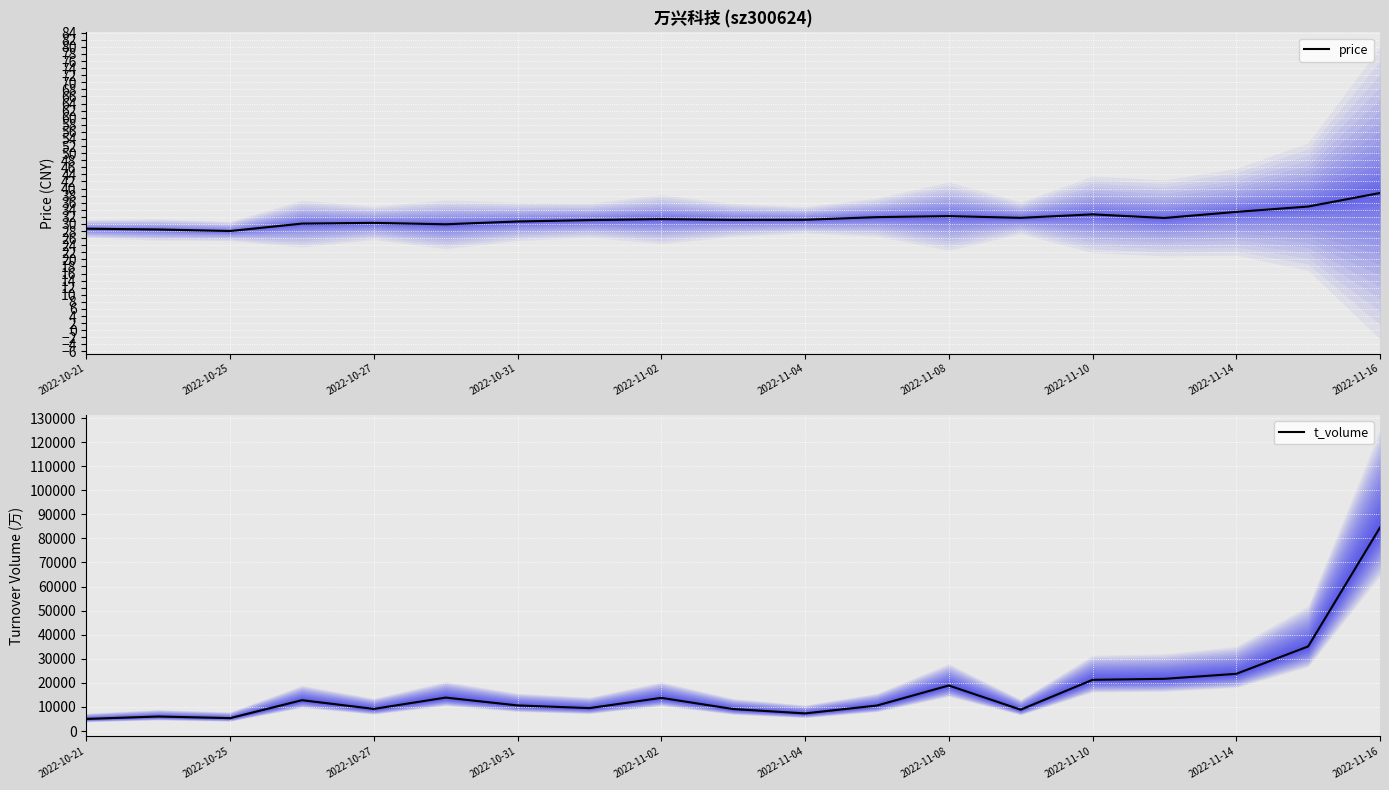

What is the average value of the t_volume series?

17241